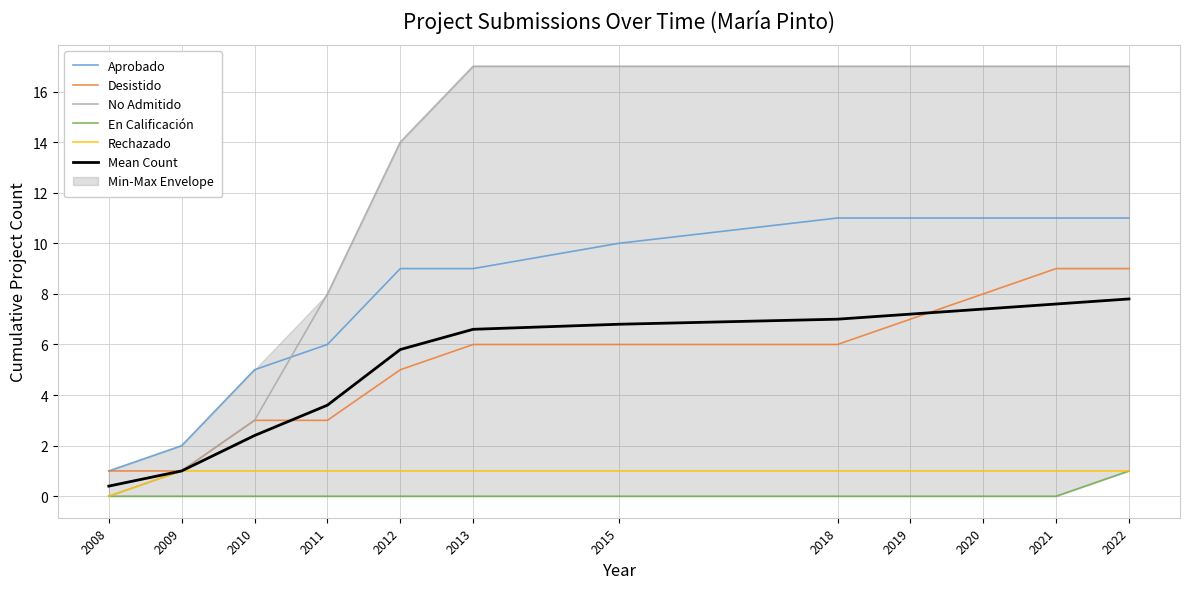

What is the average value of the En Calificación series?

0.1